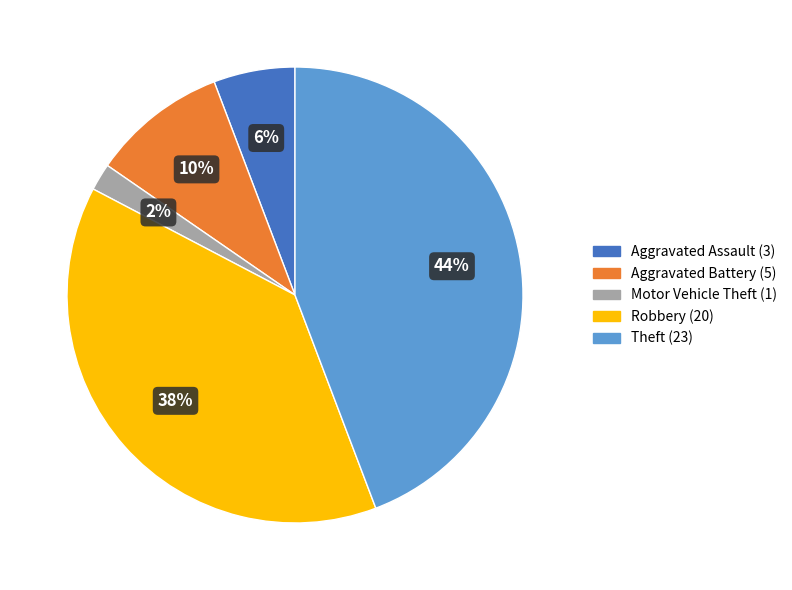

What is the largest slice in the pie chart?

Theft